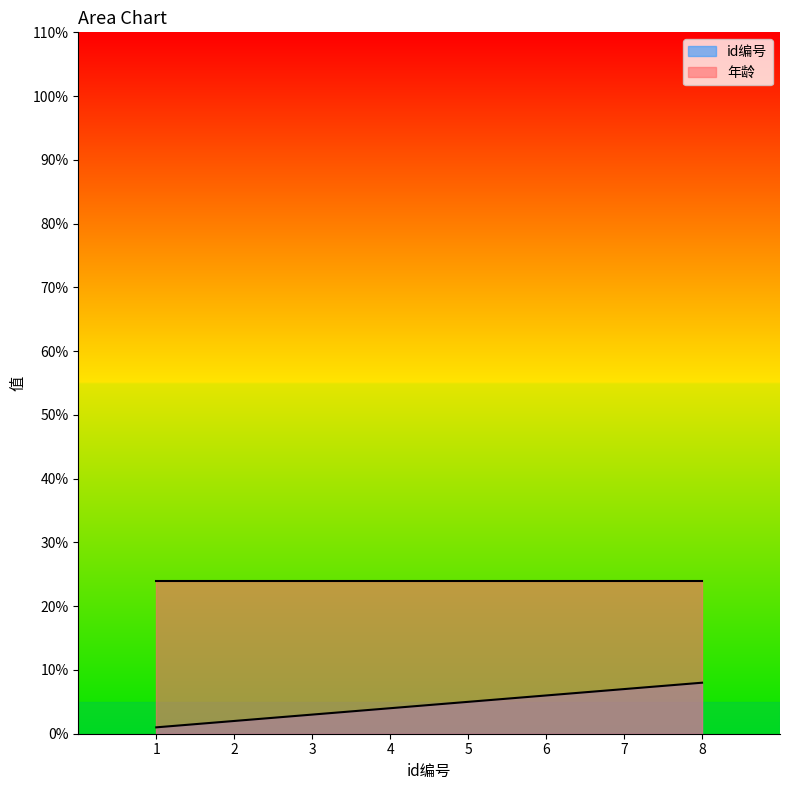

What is the change in value from 5 to 6?

+1